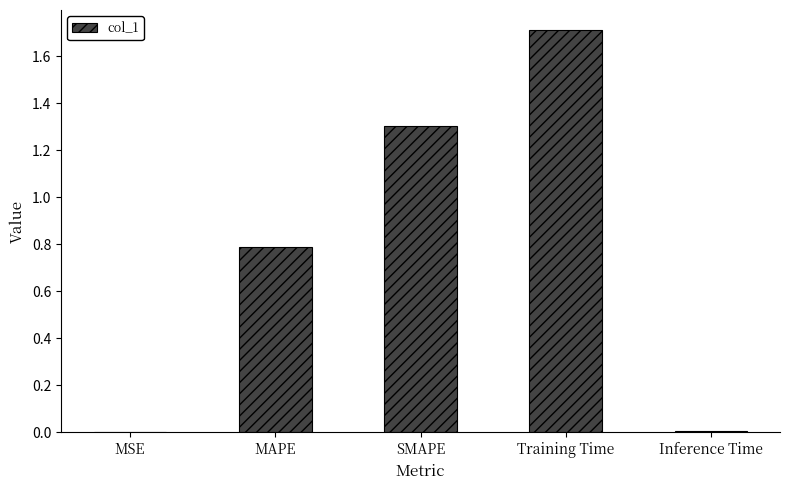

Which label corresponds to the largest value in the chart?

Training Time